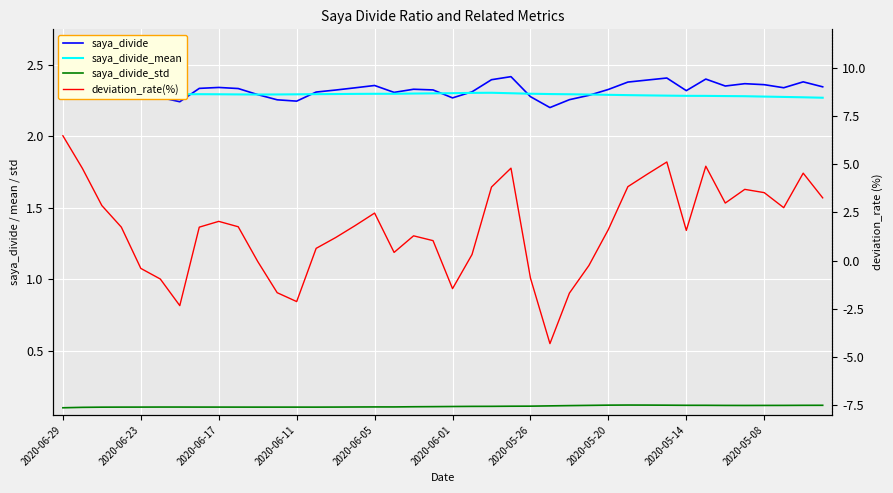

Which series changed the most between 36 and 38?

deviation_rate(%)